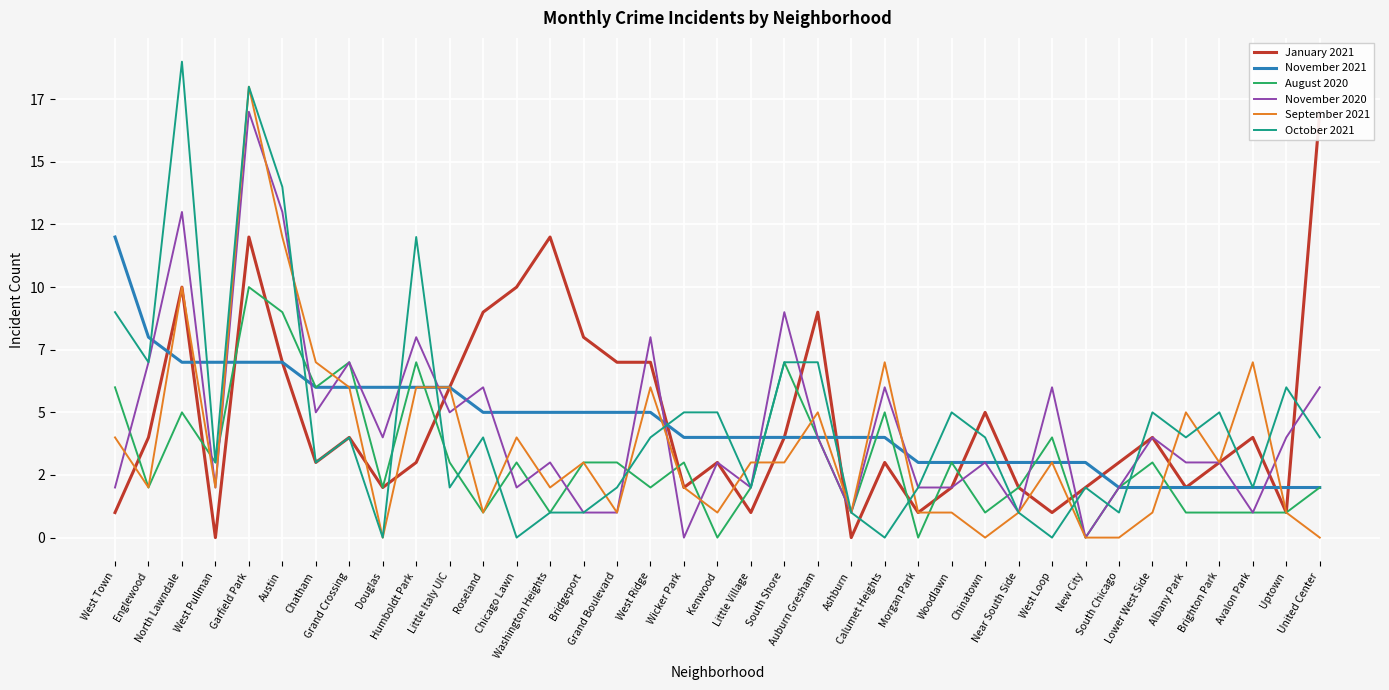

What are all the series names shown in the legend?

January 2021, November 2021, August 2020, November 2020, September 2021, October 2021